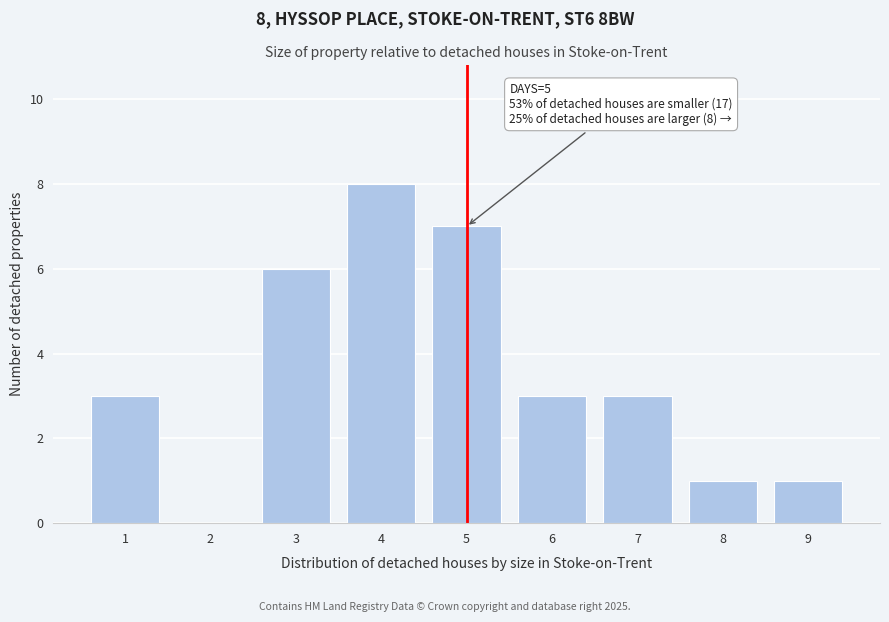

Reading left to right, transcribe all the data shown in this chart.

1=3	2=0	3=6	4=8	5=7	6=3	7=3	8=1	9=1